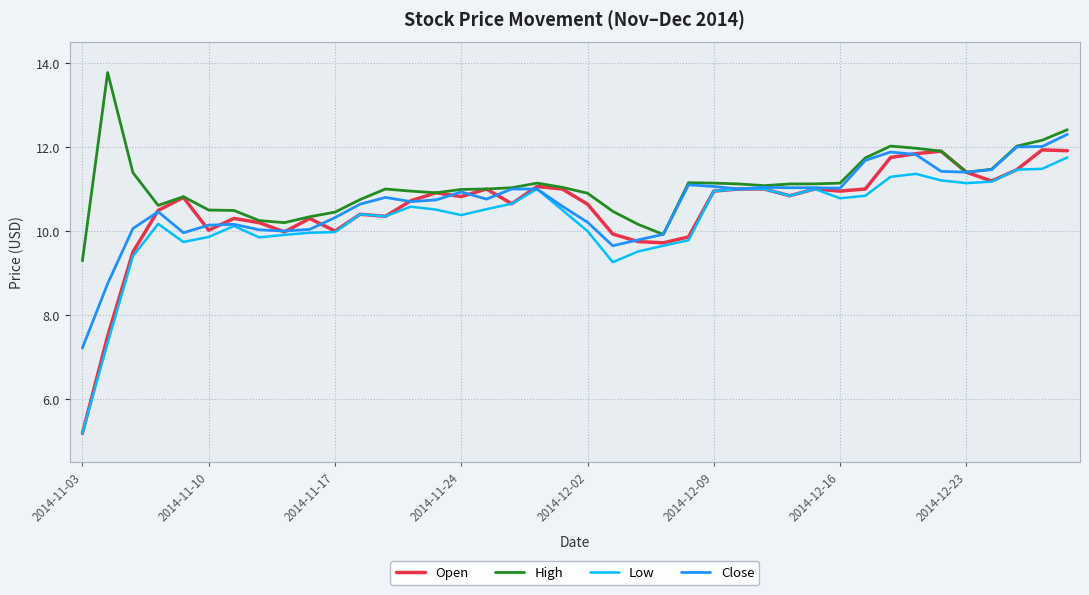

Which series has the largest total across all categories?

High